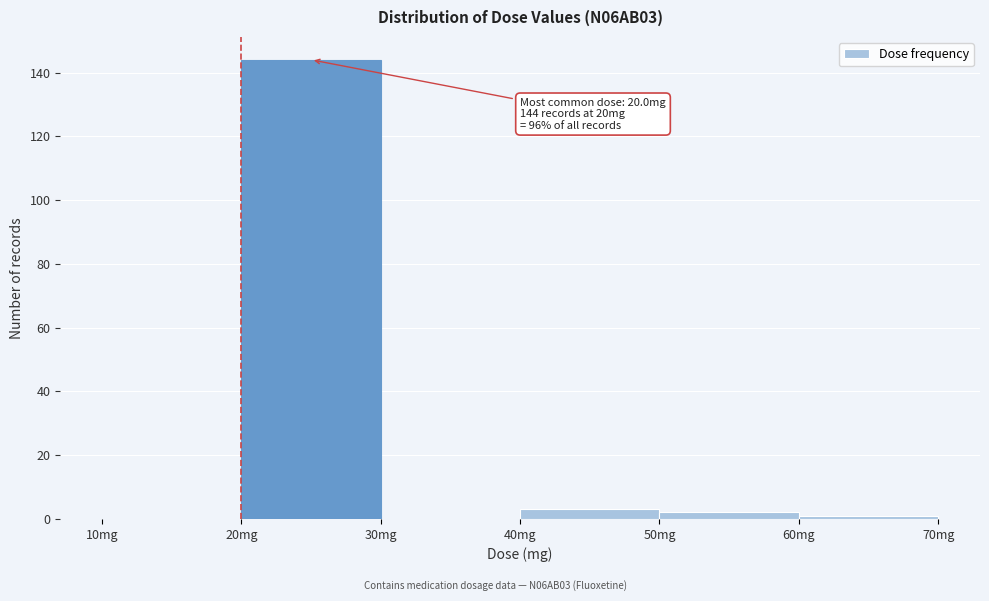

Which range on the x-axis has the tallest bar?

20 to 30